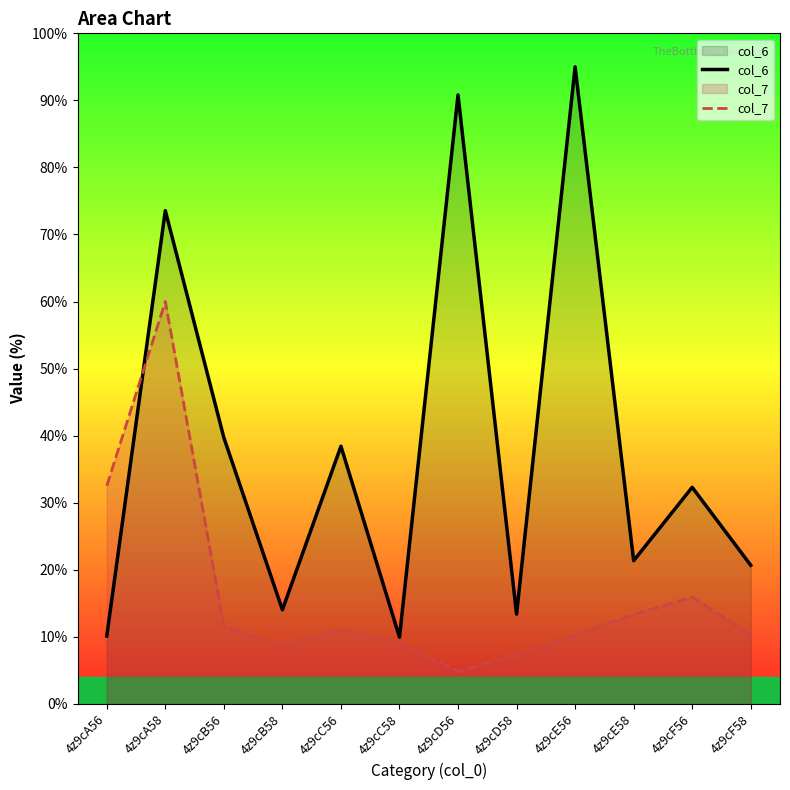

True or false: col_7 has a value of 60.0 at 4z9cA58.

True